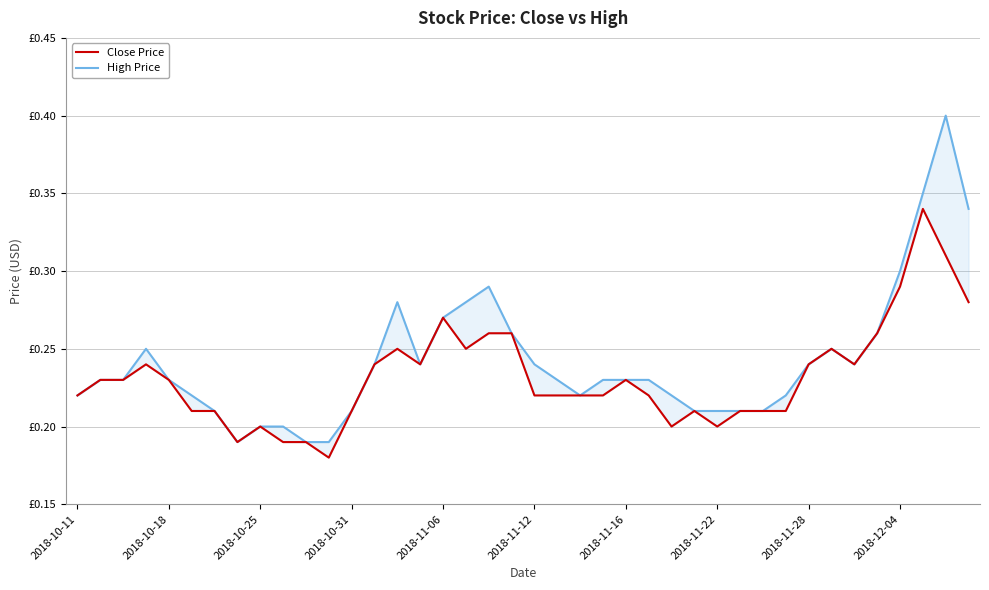

What are all the series names shown in the legend?

Close Price, High Price